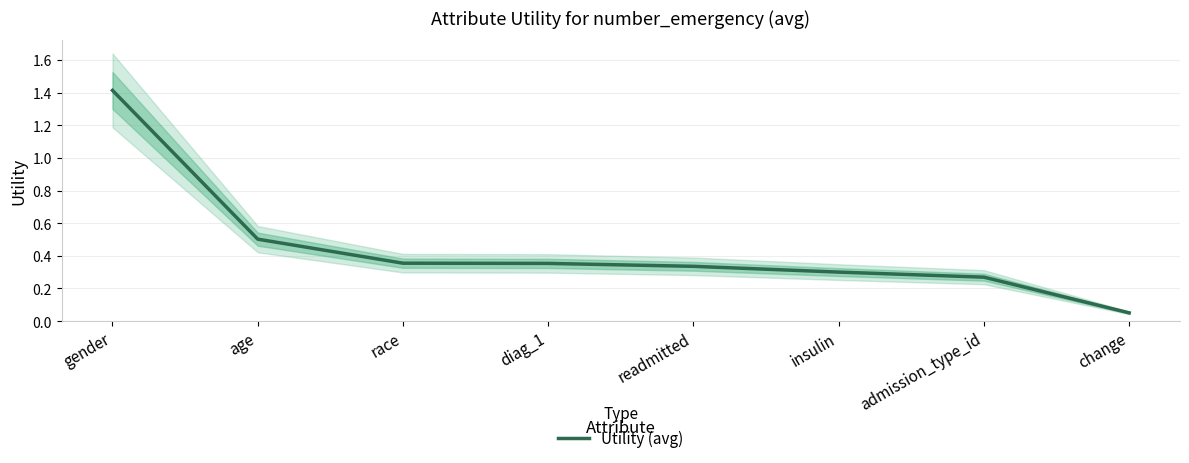

Is it true that the value at insulin is 0.3?

True